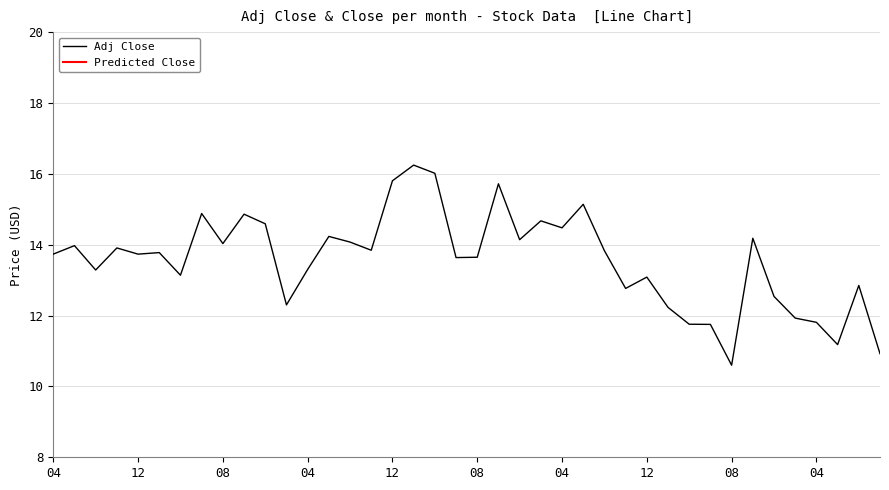

What is the ratio of the value at 2010-07 to the value at 2011-05?

1.0